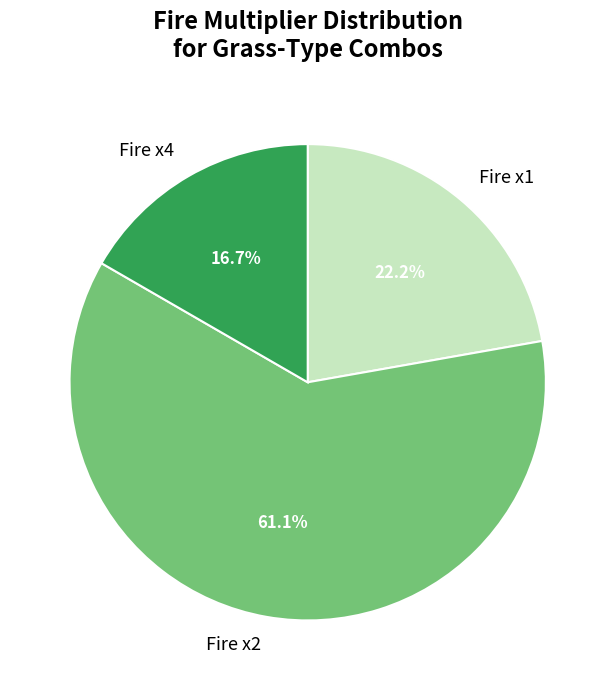

What portion of the pie excludes Fire x4?

83.3%